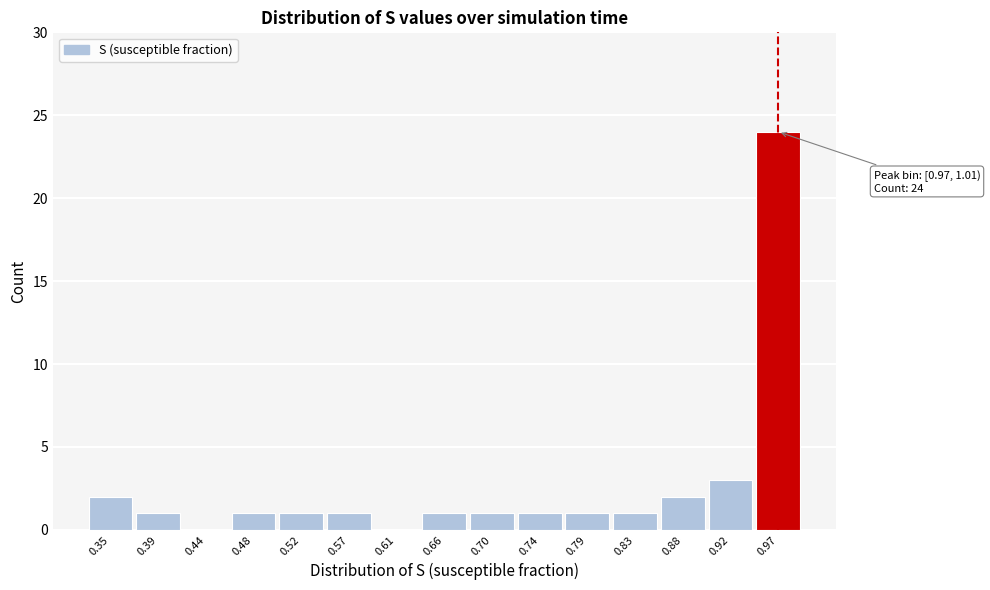

Reading left to right, transcribe all the data shown in this chart.

0.35=2	0.39=1	0.44=0	0.48=1	0.52=1	0.57=1	0.61=0	0.66=1	0.70=1	0.74=1	0.79=1	0.83=1	0.88=2	0.92=3	0.97=24